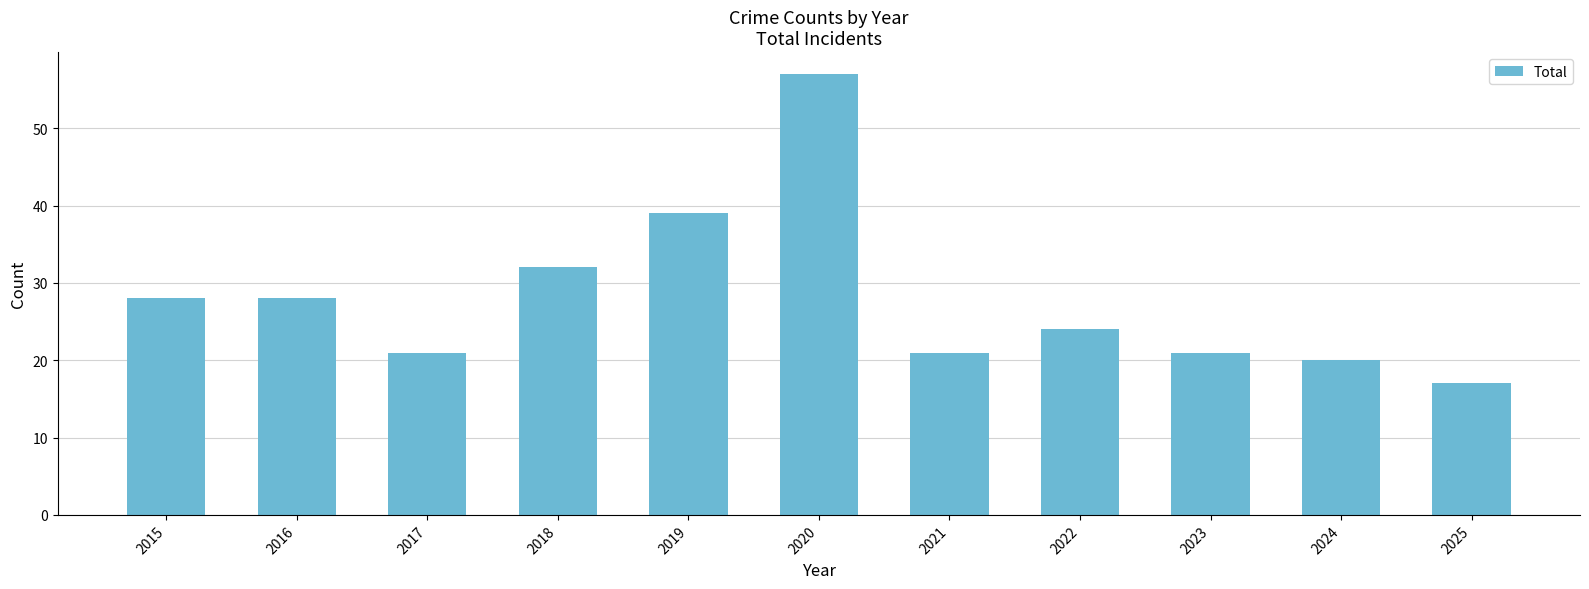

What value does the data have at 2024, to the nearest 10?

20